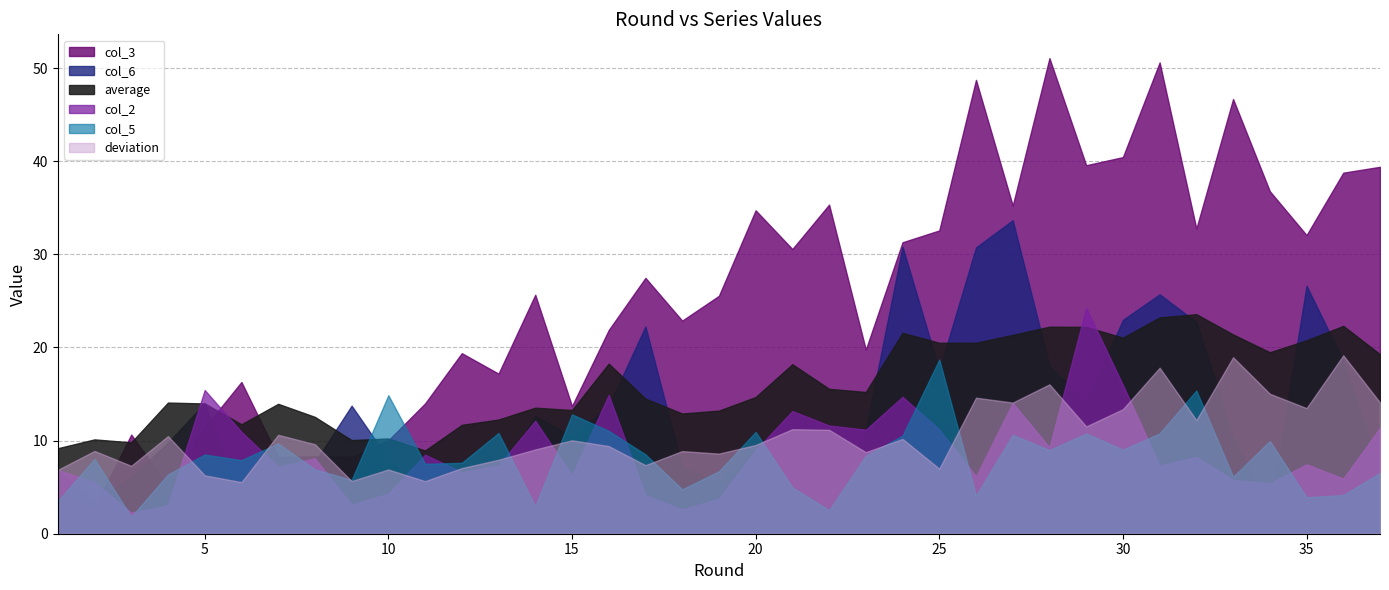

How many data points in col_5 are less than 8?

18